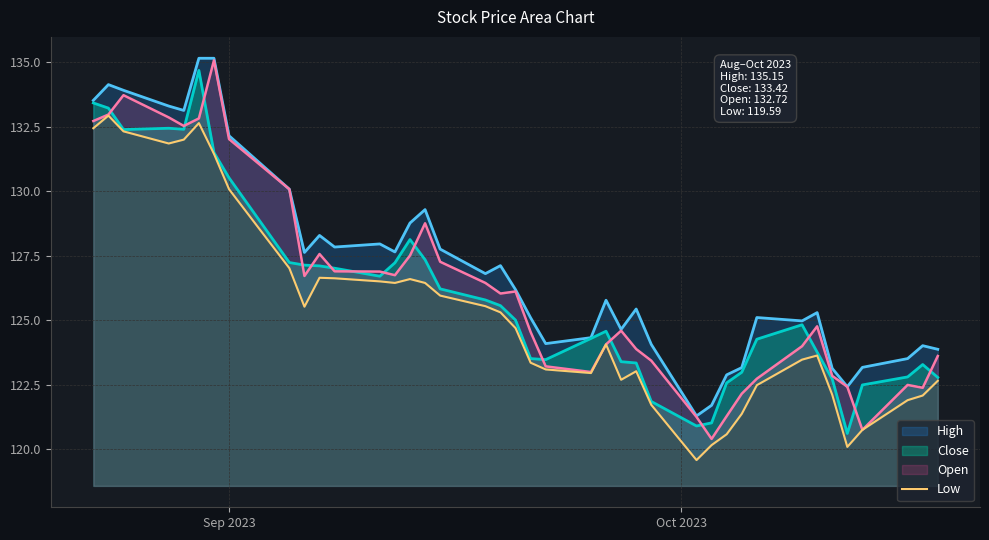

True or false: the data has more than 2 interior local peaks.

True